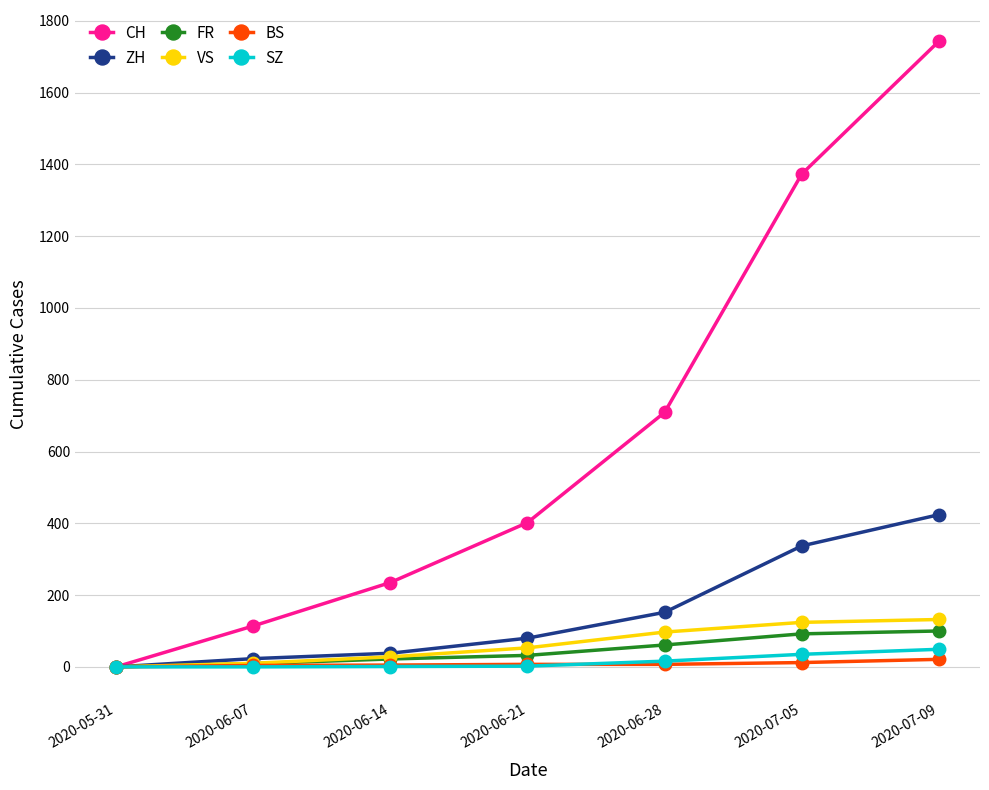

At which category is the sum across all series the highest?

2020-07-09